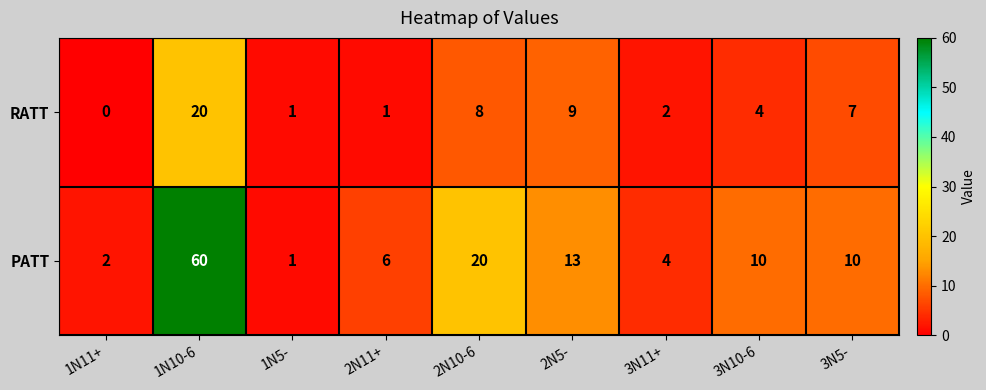

Which series changed the most between 2N11+ and 3N10-6?

PATT